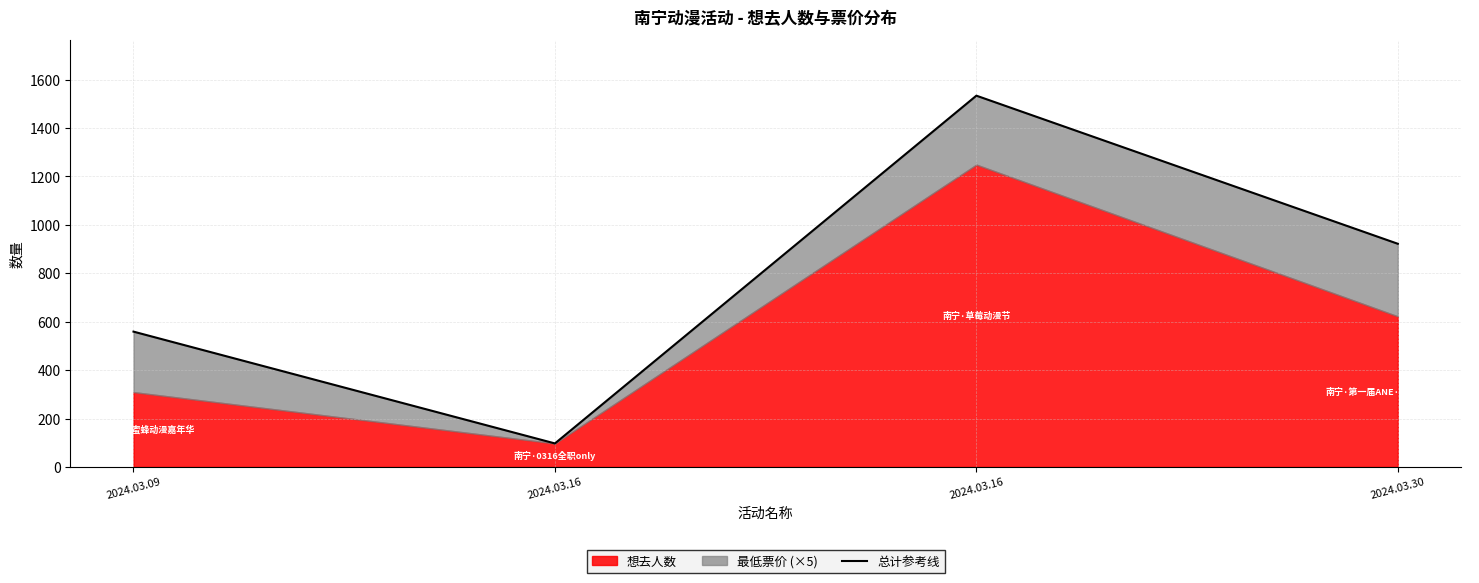

Rank the categories by value from lowest to highest.

2024.03.16, 2024.03.09, 2024.03.30, 2024.03.16